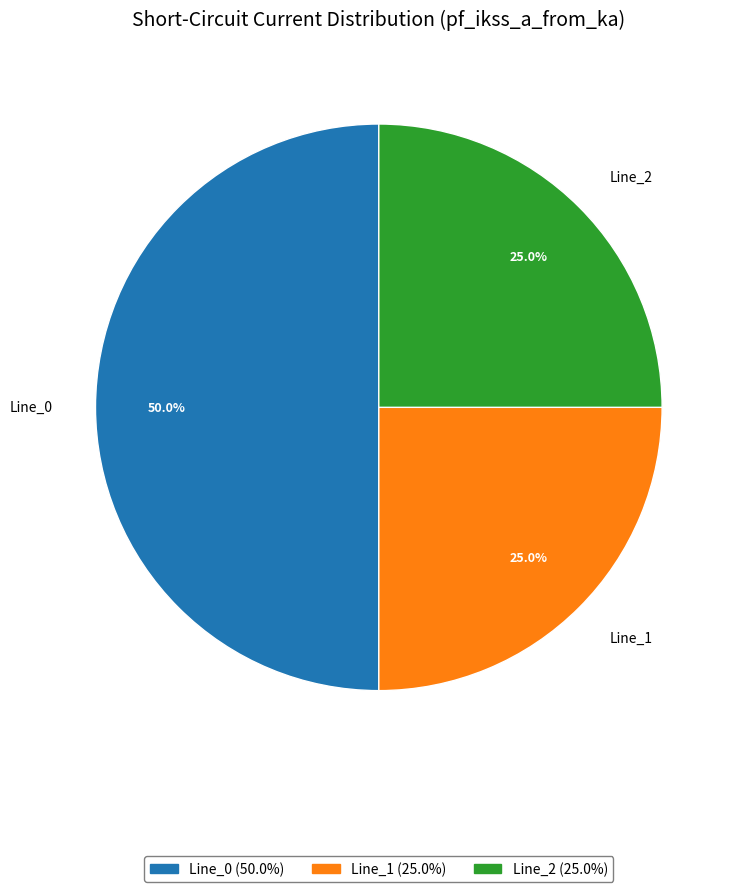

What percentage do Line_0 and Line_2 together represent?

75.0%